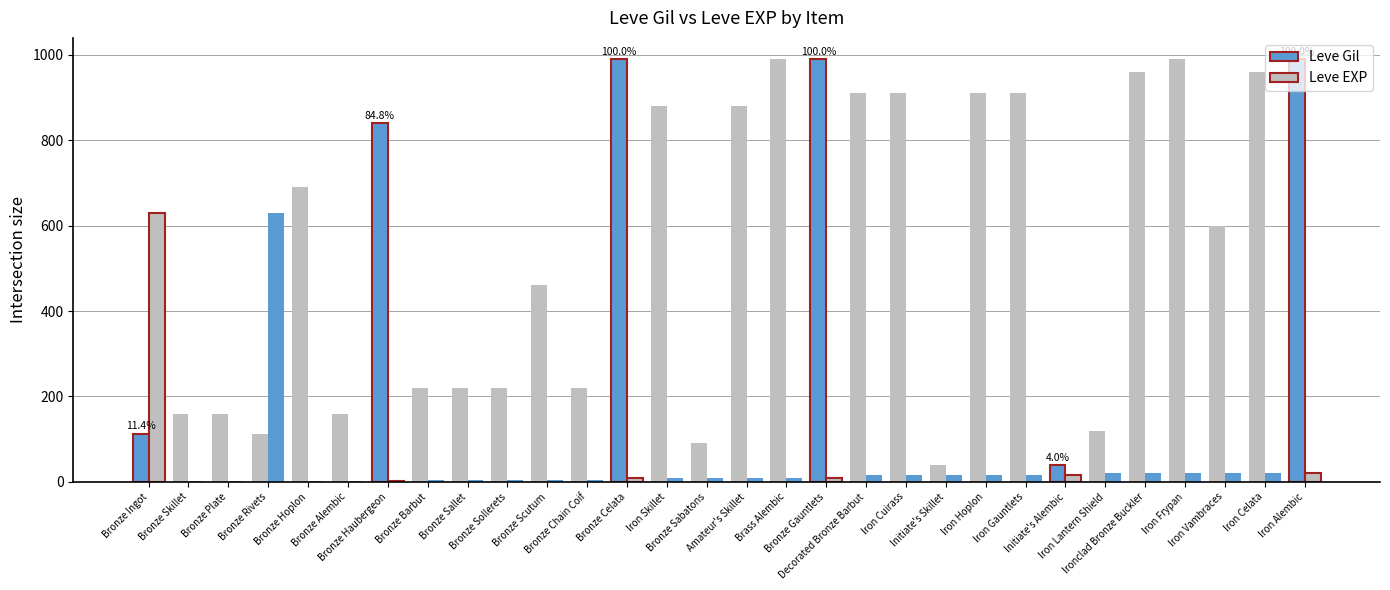

How many groups of bars are there?

30